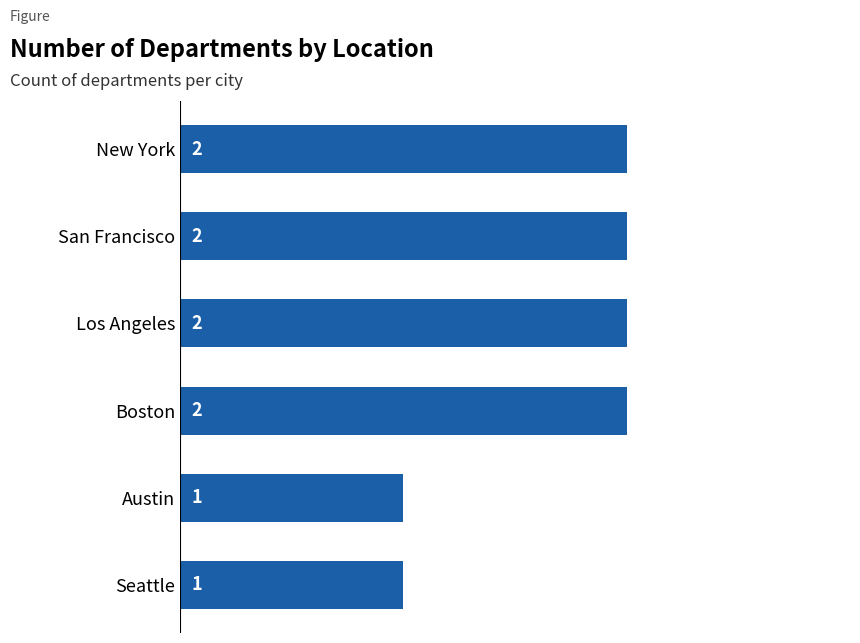

What is the minimum value shown in the chart?

1